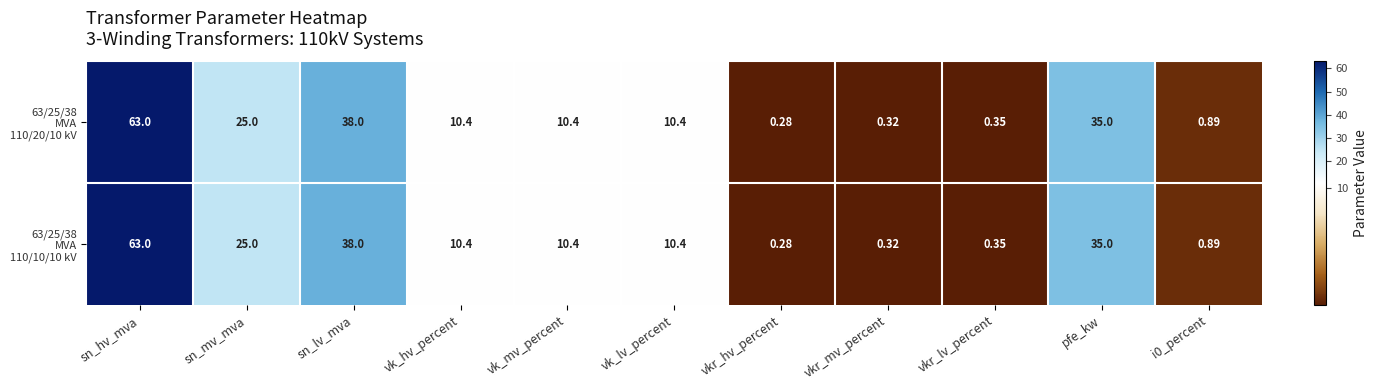

At how many categories does at least one series exceed 48?

1